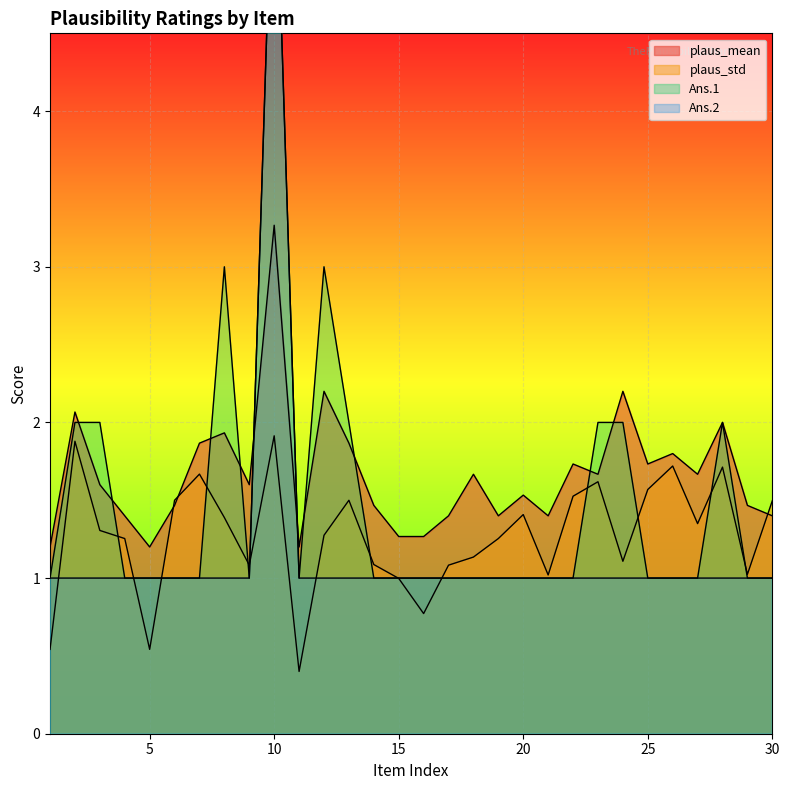

Which has a higher value, 5 or 17?

17